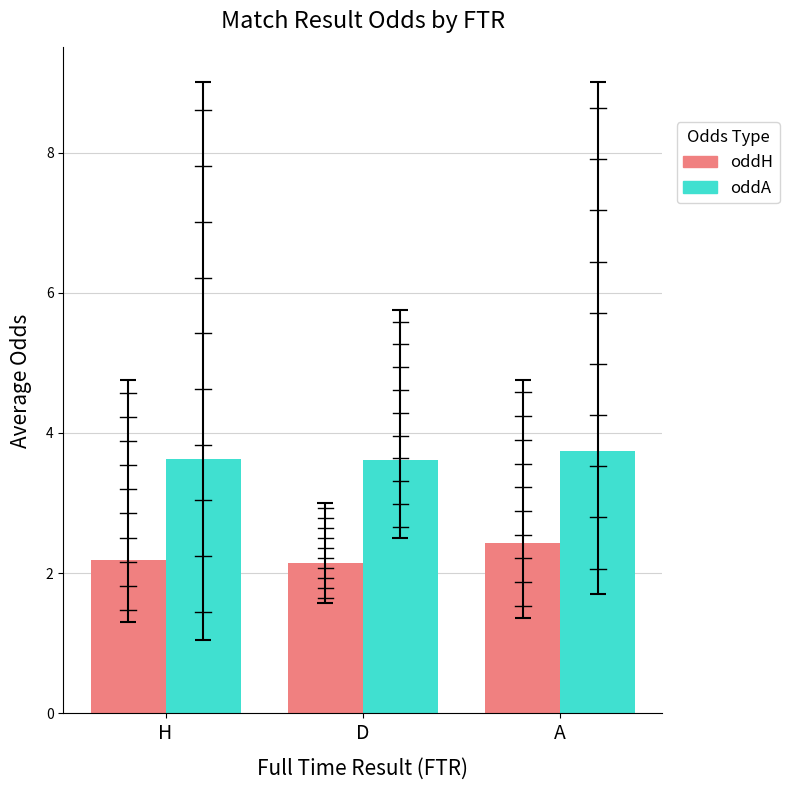

What is the value of the oddH bar at the 2nd from the left?

2.1